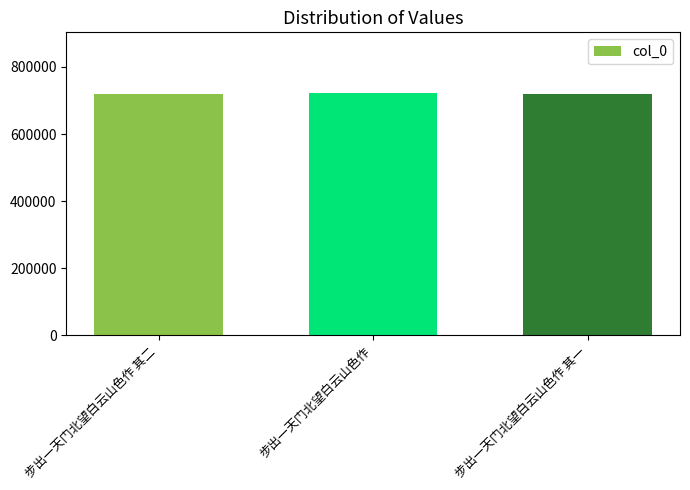

What is the average value?

720335